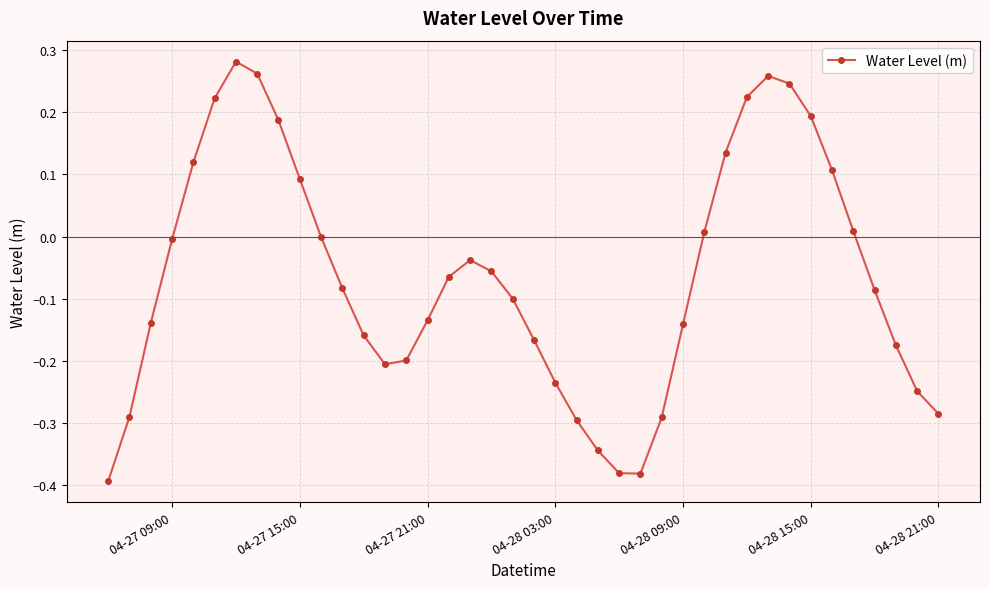

Count the number of categories in the chart.

40